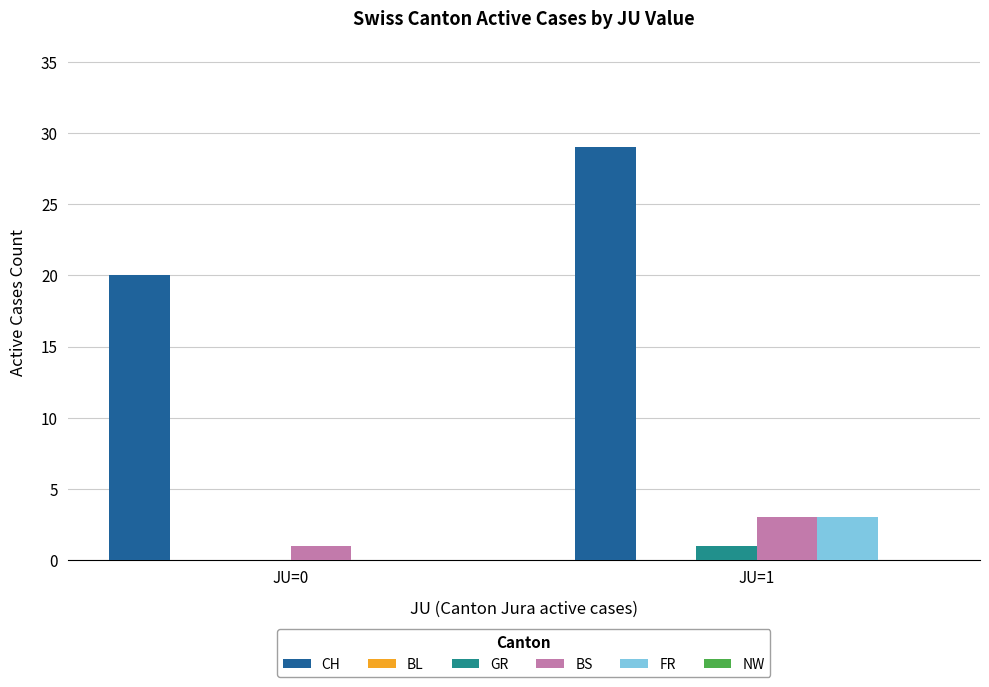

Between JU=0 and JU=1, which series saw the biggest shift?

CH